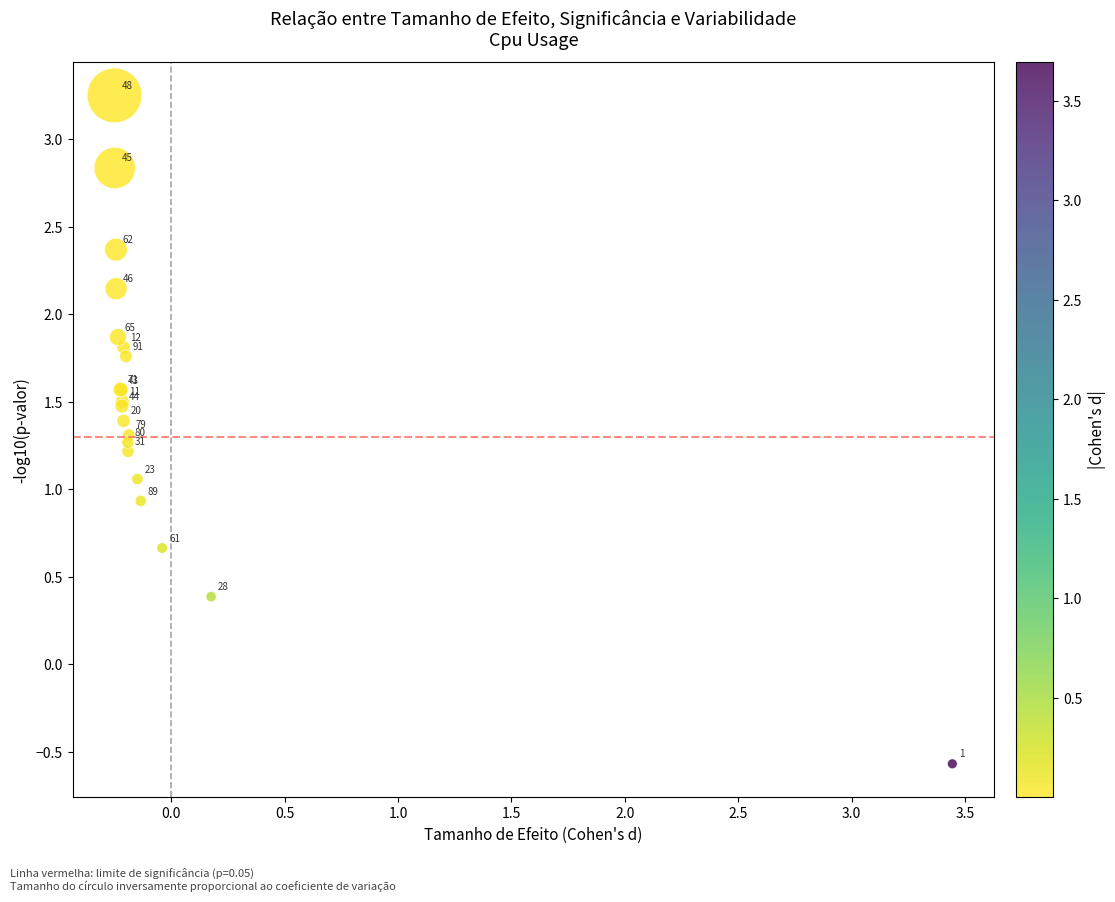

What Y value in the scatter plot is closest to 1?

1.1